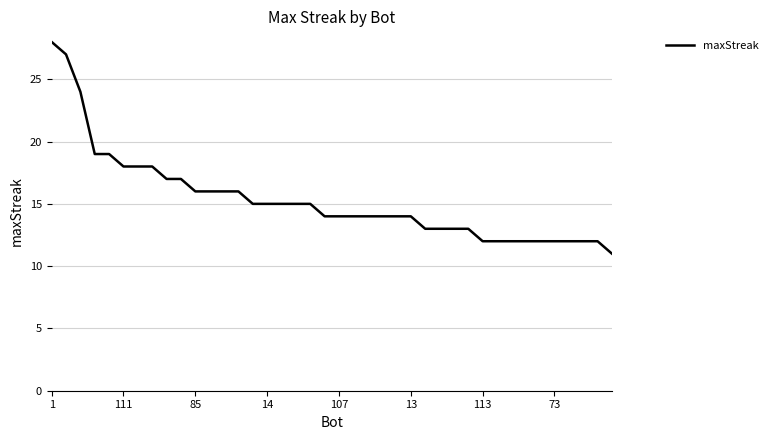

What is the difference between the maximum and minimum values?

17